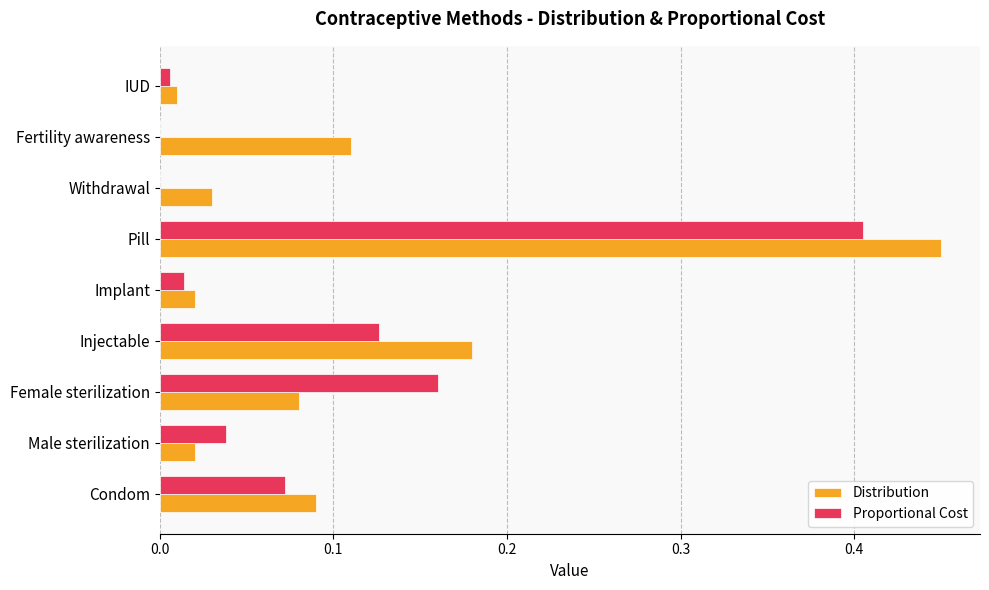

What is the sum of all Proportional Cost values?

0.8